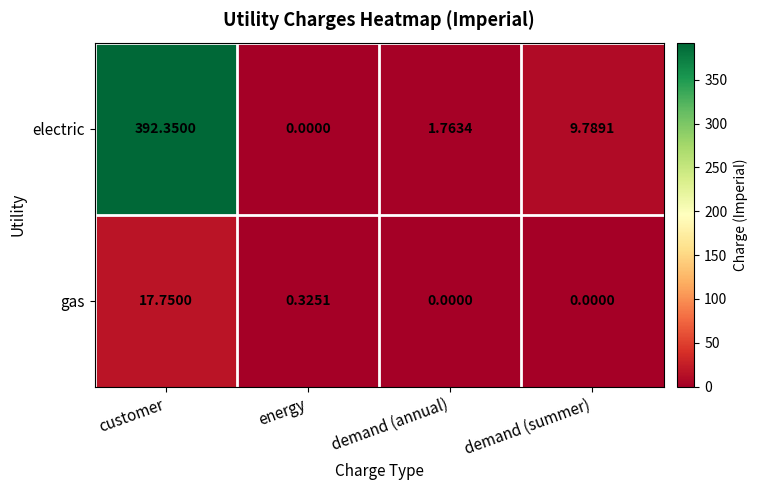

How many series are shown in this chart?

2